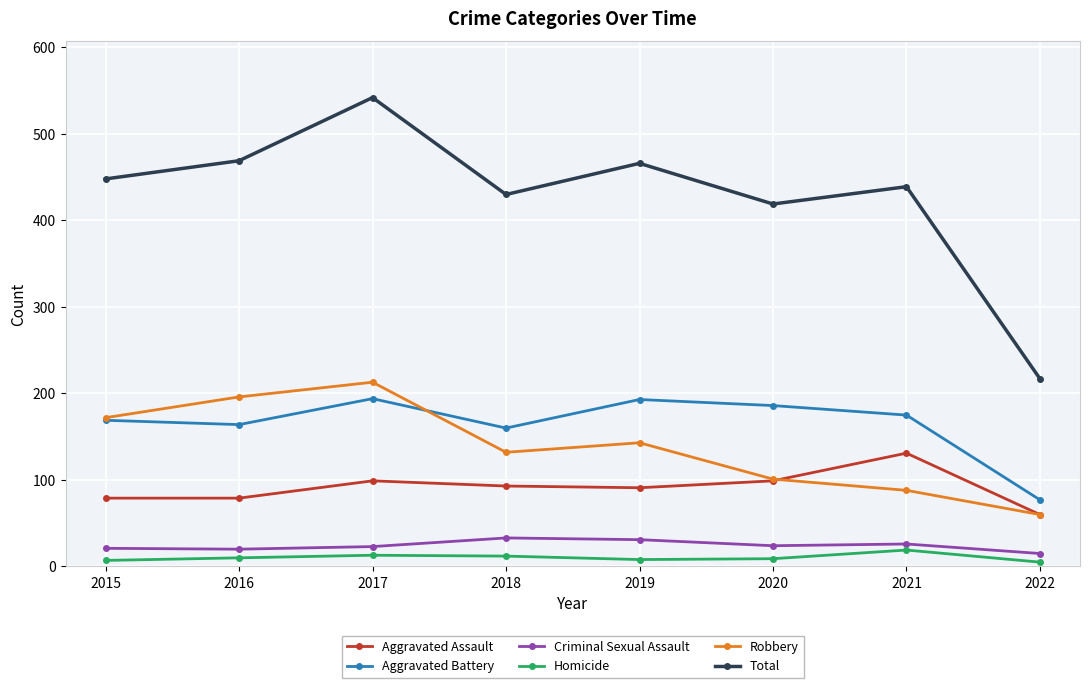

How many interior local valleys does the Total series have?

2